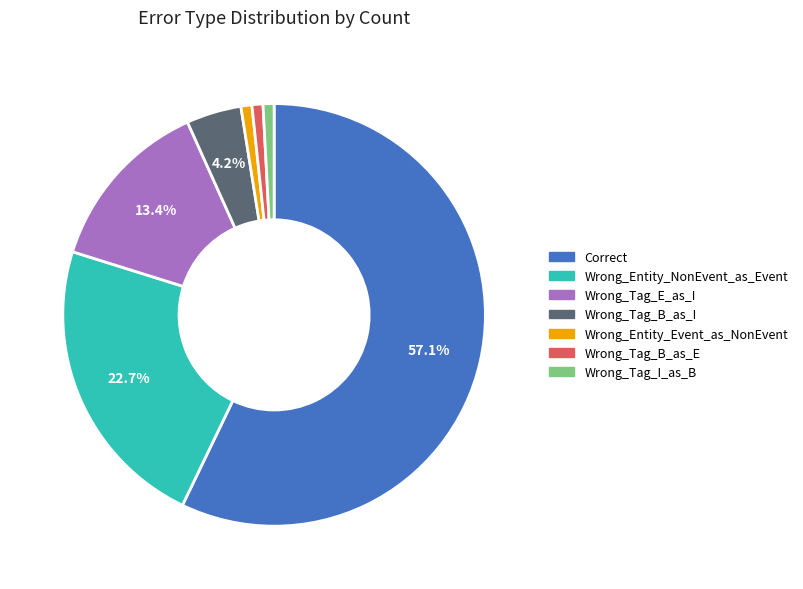

Which has a higher value, Wrong_Tag_B_as_I or Wrong_Tag_I_as_B?

Wrong_Tag_B_as_I